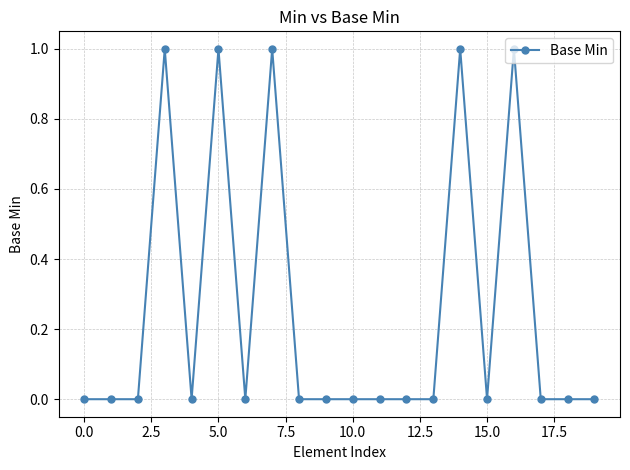

True or false: there are more than 1 points higher than both neighbors.

True